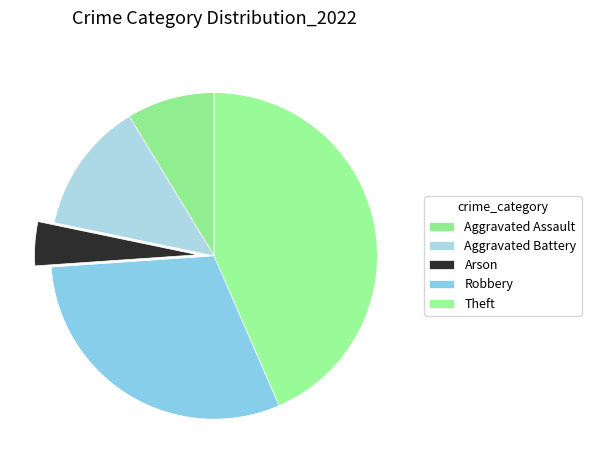

Does Aggravated Battery account for over 50% of the chart?

No